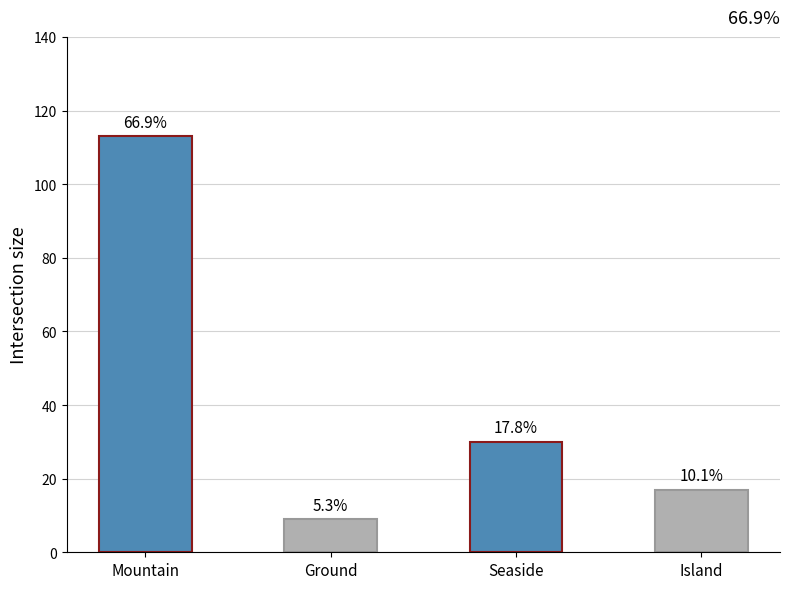

Is it true that the value at Ground is 9?

True